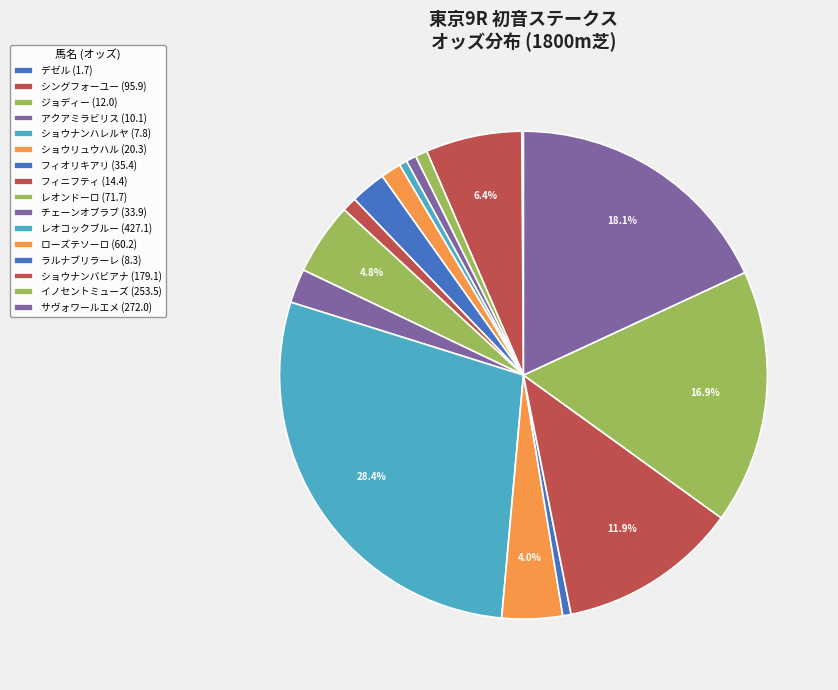

To the nearest percent, what is the combined percentage of ジョディー and ショウナンバビアナ?

13%